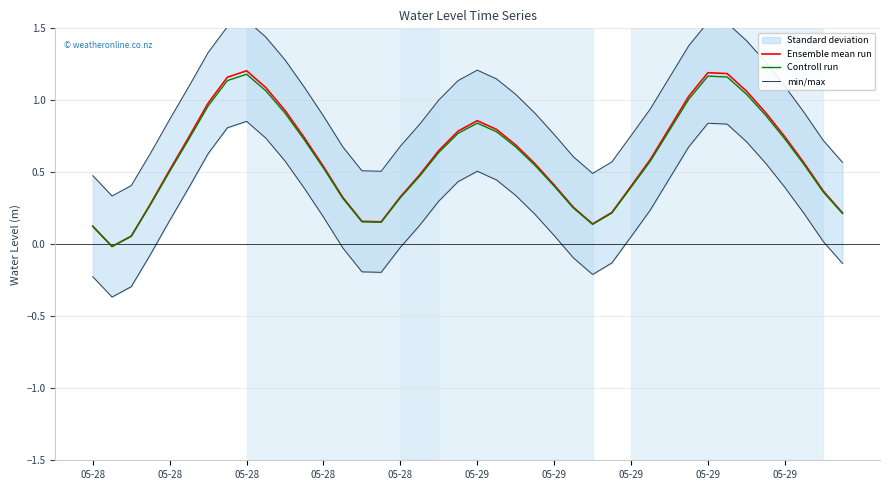

Where does the Controll run series first go above 0?

05-28